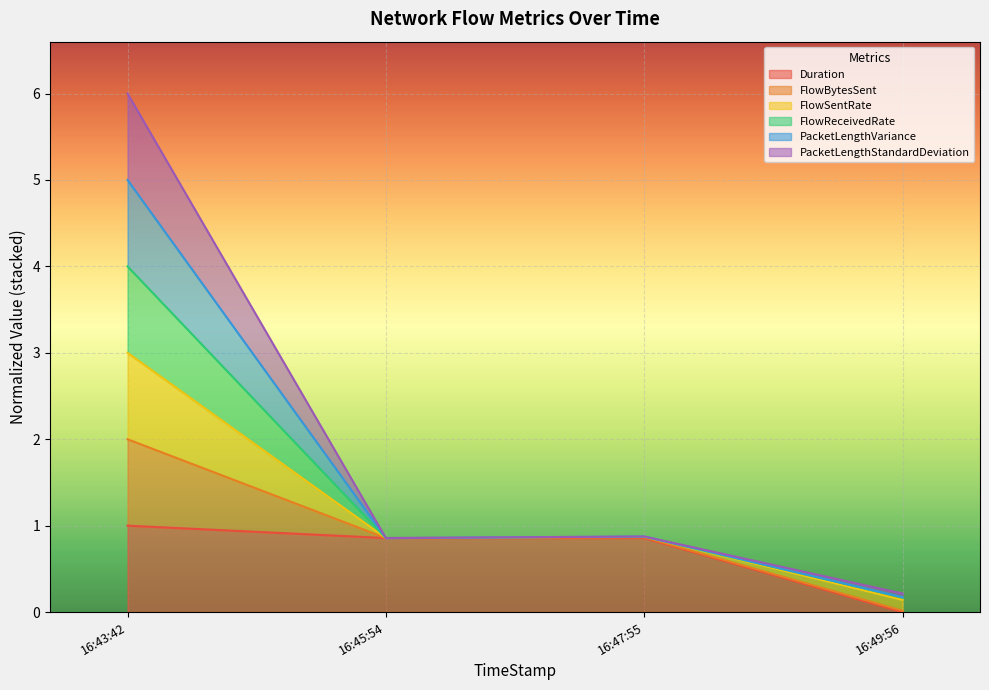

True or false: Duration has a value of 1.4 at 16:45:54.

False